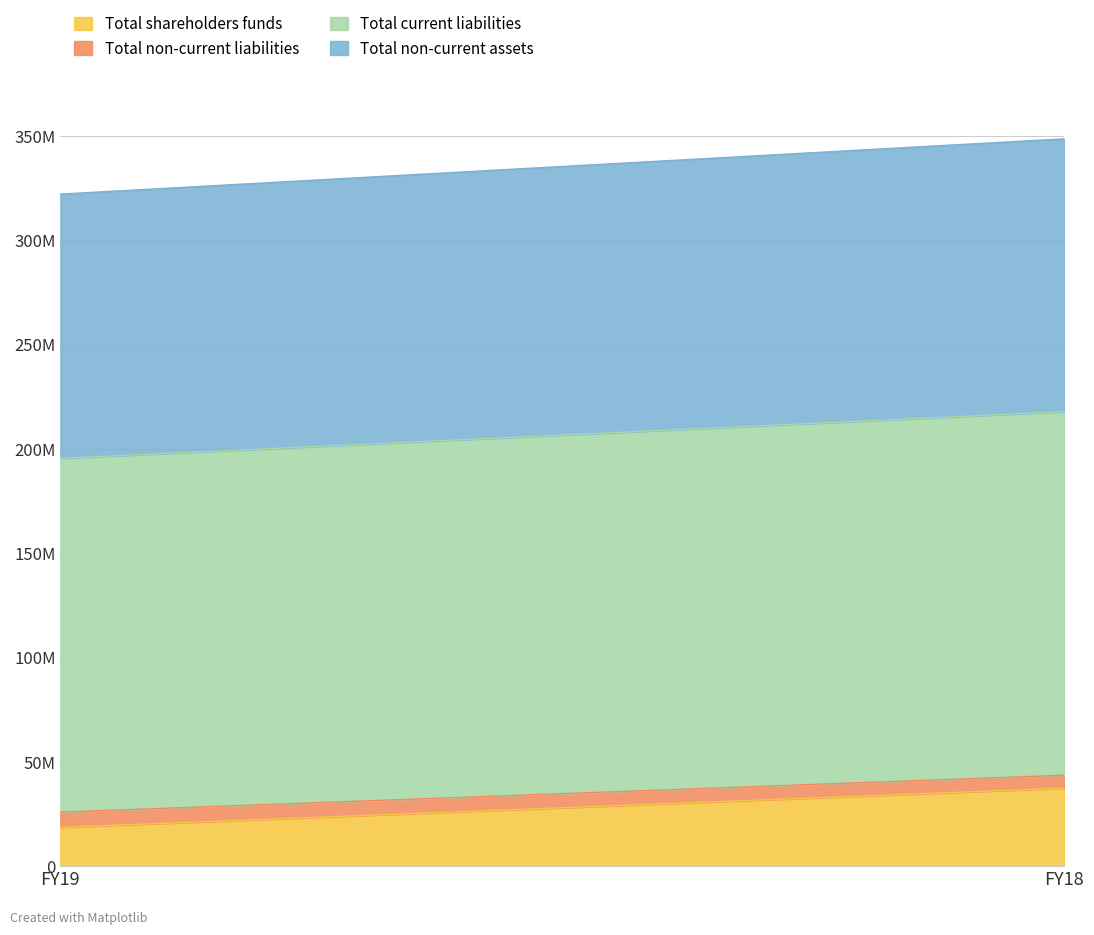

What is the highest value of the Total non-current assets series?

130800000